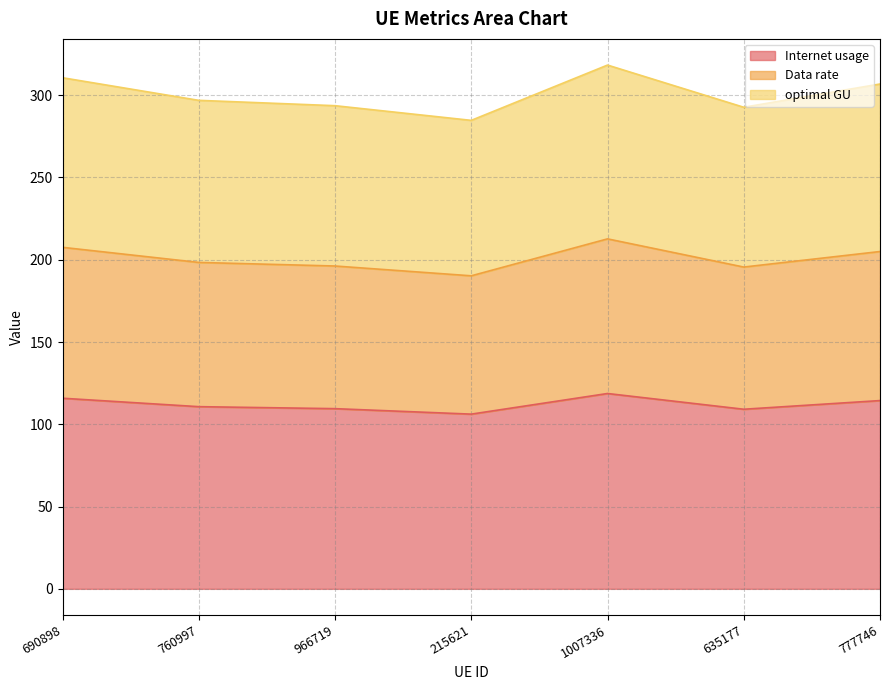

Is the value of Data rate at 760997 greater than the value of Internet usage at 215621?

Yes